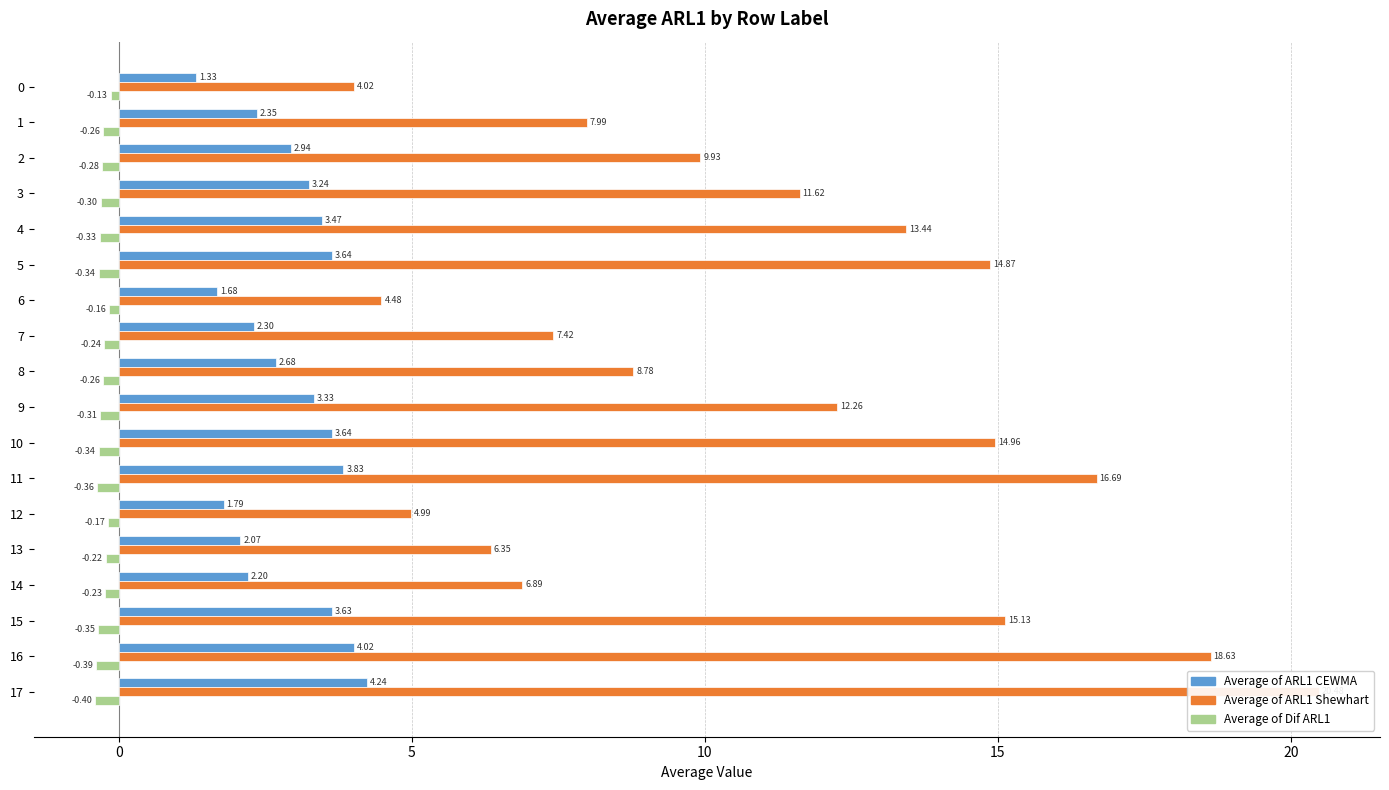

What are all the series names shown in the legend?

Average of ARL1 CEWMA, Average of ARL1 Shewhart, Average of Dif ARL1